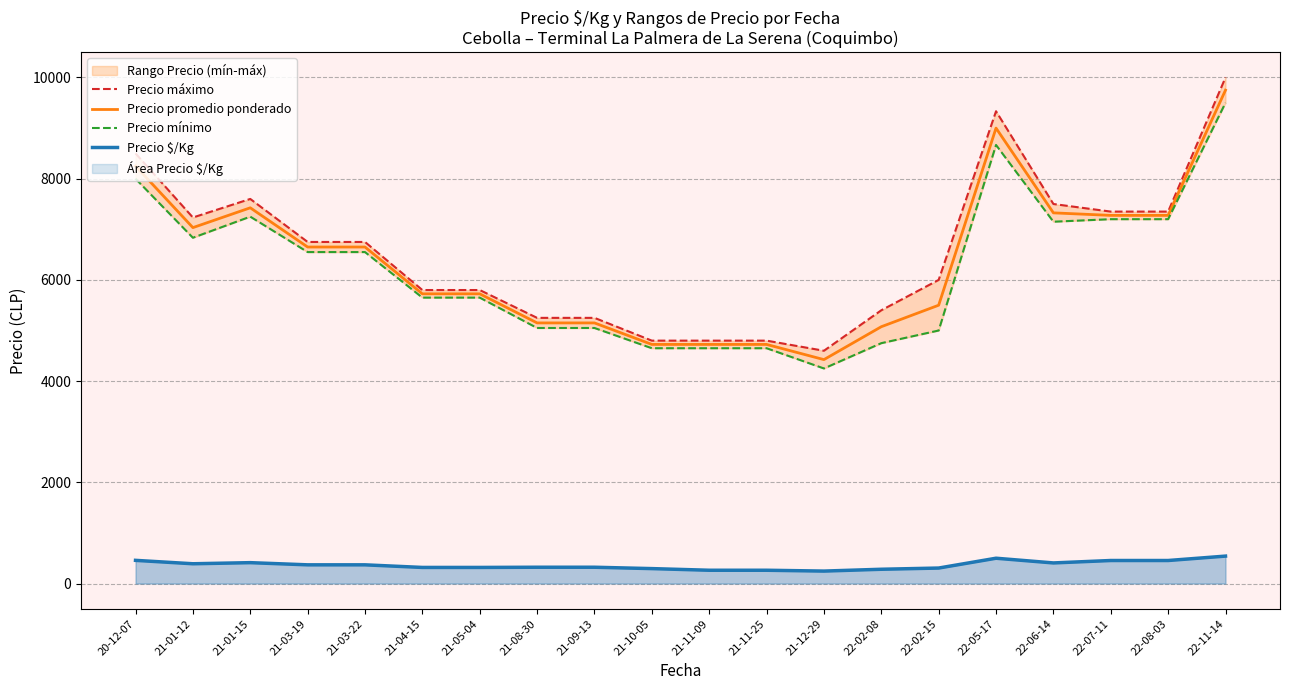

The Precio promedio ponderado series shows 7033.3 at 21-01-12. True or false?

True